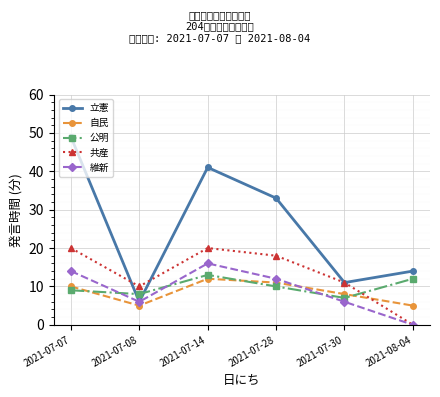

What is the lowest value of the 公明 series?

7